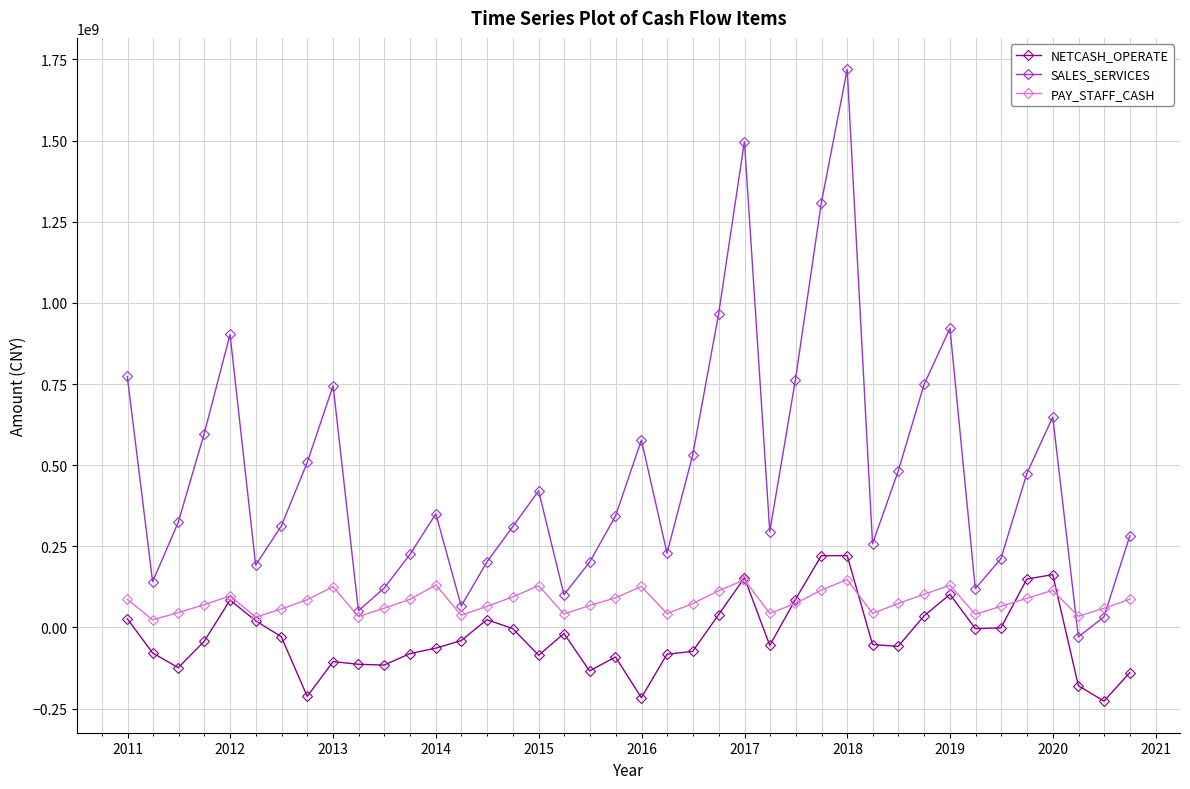

List the series in order of their overall mean, highest first.

SALES_SERVICES, PAY_STAFF_CASH, NETCASH_OPERATE